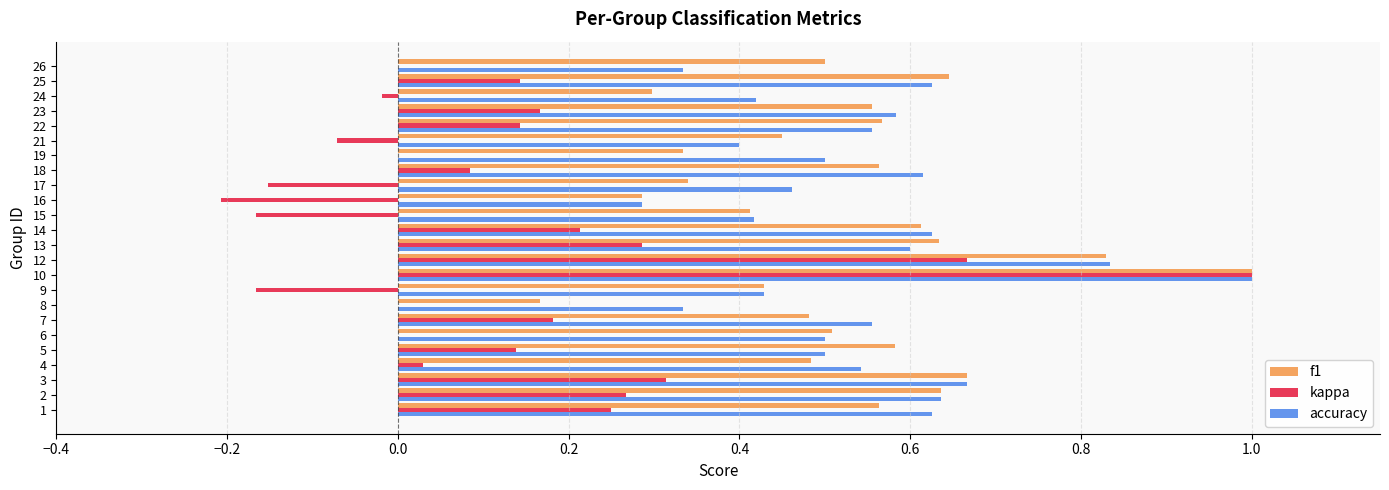

What is the sum of all f1 values?

12.5